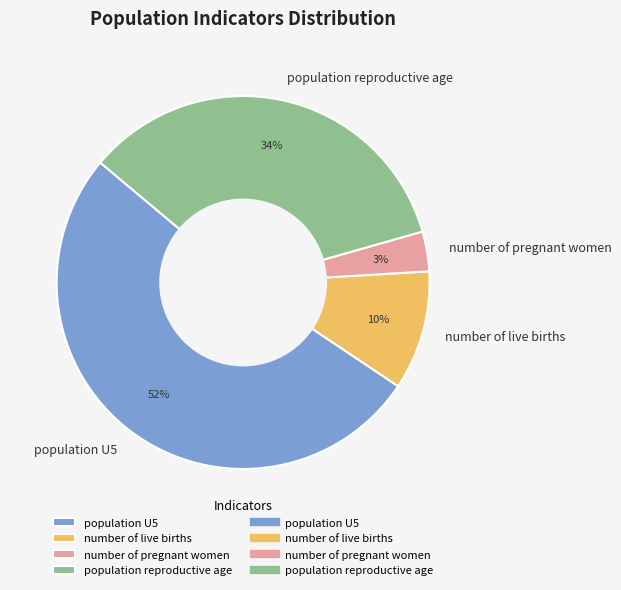

Does population U5 represent more than half of the total?

Yes